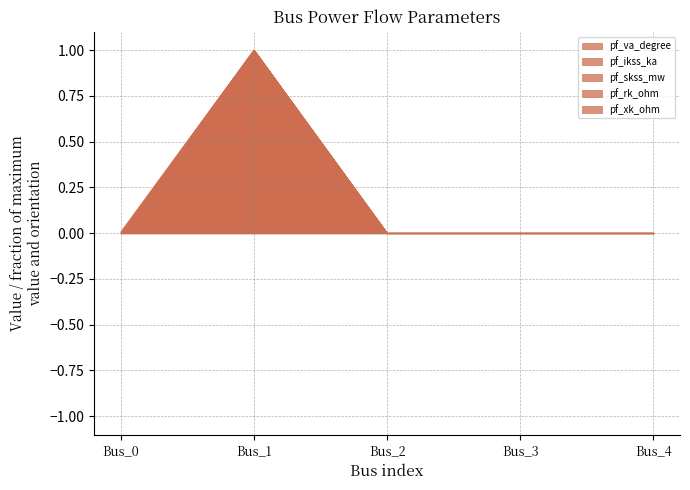

Reading left to right, list all the values displayed in this chart.

pf_va_degree: 0.0	1.0	0.0	0.0	0.0
pf_ikss_ka: 0.0	1.0	0.0	0.0	0.0
pf_skss_mw: 0.0	1.0	0.0	0.0	0.0
pf_rk_ohm: 0.0	1.0	0.0	0.0	0.0
pf_xk_ohm: 0.0	1.0	0.0	0.0	0.0